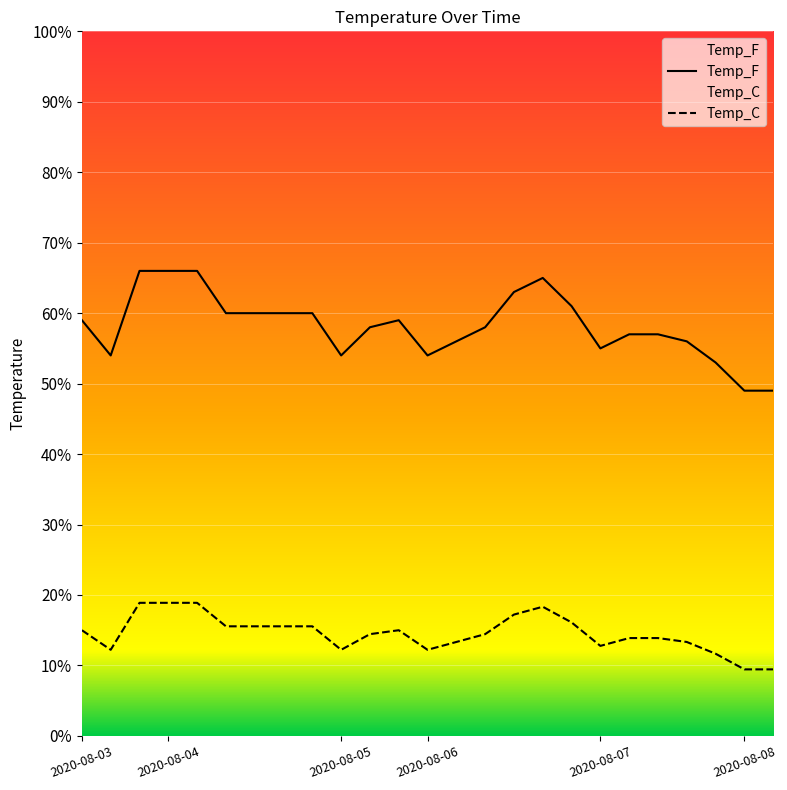

Which series has the largest total across all categories?

Temp_F